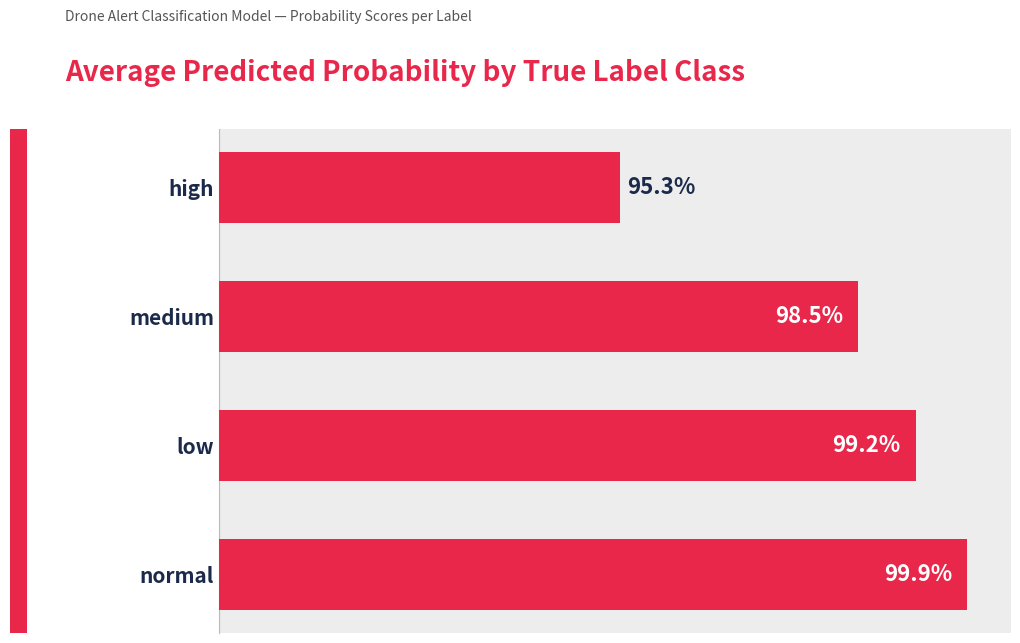

Are the bars horizontal?

Yes